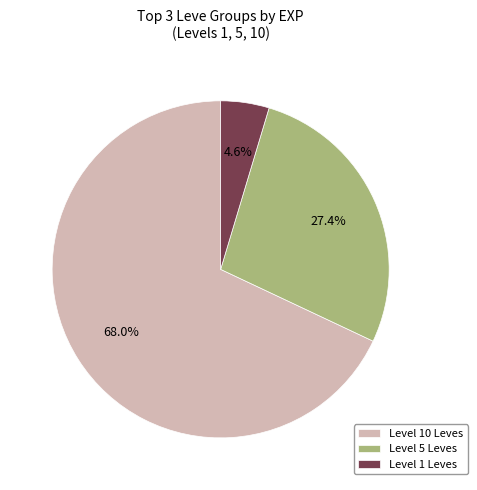

Which category has the smallest portion of the pie?

Level 1 Leves